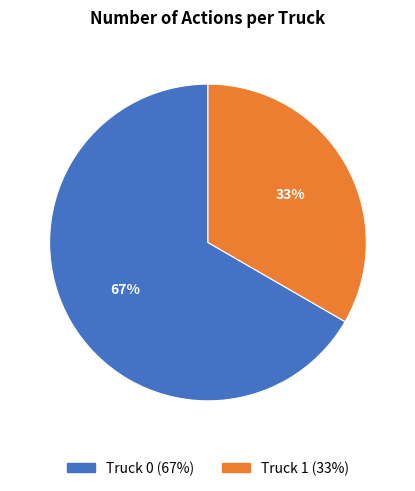

What is the smallest slice in the pie chart?

Truck 1